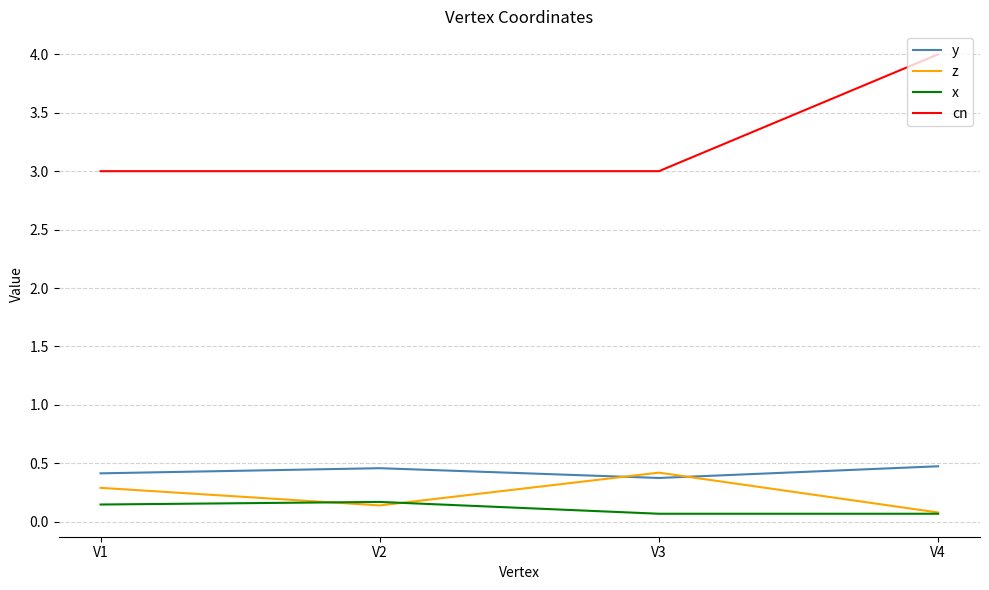

Which series has the largest range (max minus min)?

cn